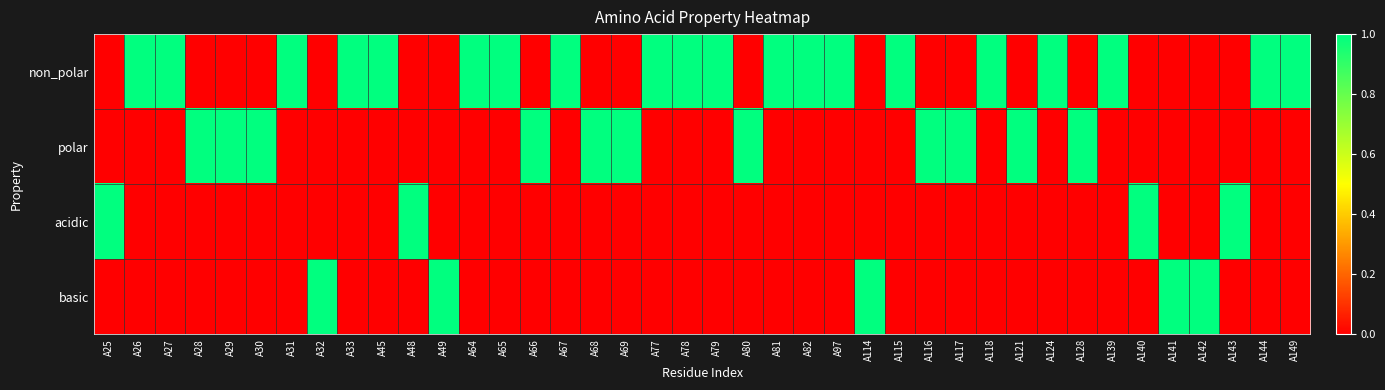

Reading right to left, transcribe all the data shown in this chart.

non_polar: A149=1	A144=1	A143=0	A142=0	A141=0	A140=0	A139=1	A128=0	A124=1	A121=0	A118=1	A117=0	A116=0	A115=1	A114=0	A97=1	A82=1	A81=1	A80=0	A79=1	A78=1	A77=1	A69=0	A68=0	A67=1	A66=0	A65=1	A64=1	A49=0	A48=0	A45=1	A33=1	A32=0	A31=1	A30=0	A29=0	A28=0	A27=1	A26=1	A25=0
polar: A149=0	A144=0	A143=0	A142=0	A141=0	A140=0	A139=0	A128=1	A124=0	A121=1	A118=0	A117=1	A116=1	A115=0	A114=0	A97=0	A82=0	A81=0	A80=1	A79=0	A78=0	A77=0	A69=1	A68=1	A67=0	A66=1	A65=0	A64=0	A49=0	A48=0	A45=0	A33=0	A32=0	A31=0	A30=1	A29=1	A28=1	A27=0	A26=0	A25=0
acidic: A149=0	A144=0	A143=1	A142=0	A141=0	A140=1	A139=0	A128=0	A124=0	A121=0	A118=0	A117=0	A116=0	A115=0	A114=0	A97=0	A82=0	A81=0	A80=0	A79=0	A78=0	A77=0	A69=0	A68=0	A67=0	A66=0	A65=0	A64=0	A49=0	A48=1	A45=0	A33=0	A32=0	A31=0	A30=0	A29=0	A28=0	A27=0	A26=0	A25=1
basic: A149=0	A144=0	A143=0	A142=1	A141=1	A140=0	A139=0	A128=0	A124=0	A121=0	A118=0	A117=0	A116=0	A115=0	A114=1	A97=0	A82=0	A81=0	A80=0	A79=0	A78=0	A77=0	A69=0	A68=0	A67=0	A66=0	A65=0	A64=0	A49=1	A48=0	A45=0	A33=0	A32=1	A31=0	A30=0	A29=0	A28=0	A27=0	A26=0	A25=0